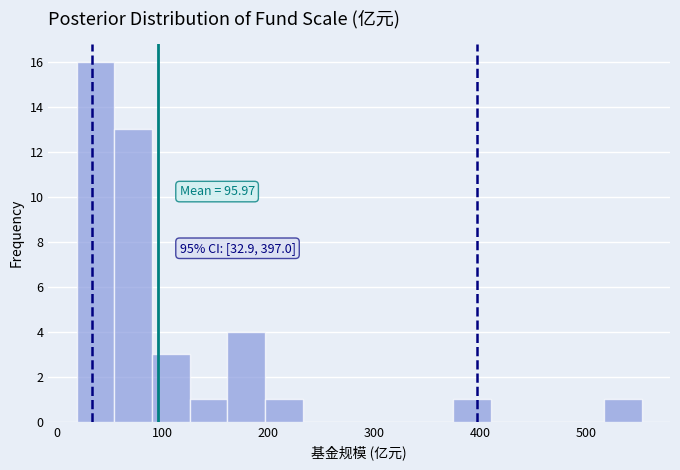

Around what value on the x-axis is the tallest bar? Give the approximate position of its centre, as read against the axis.

40